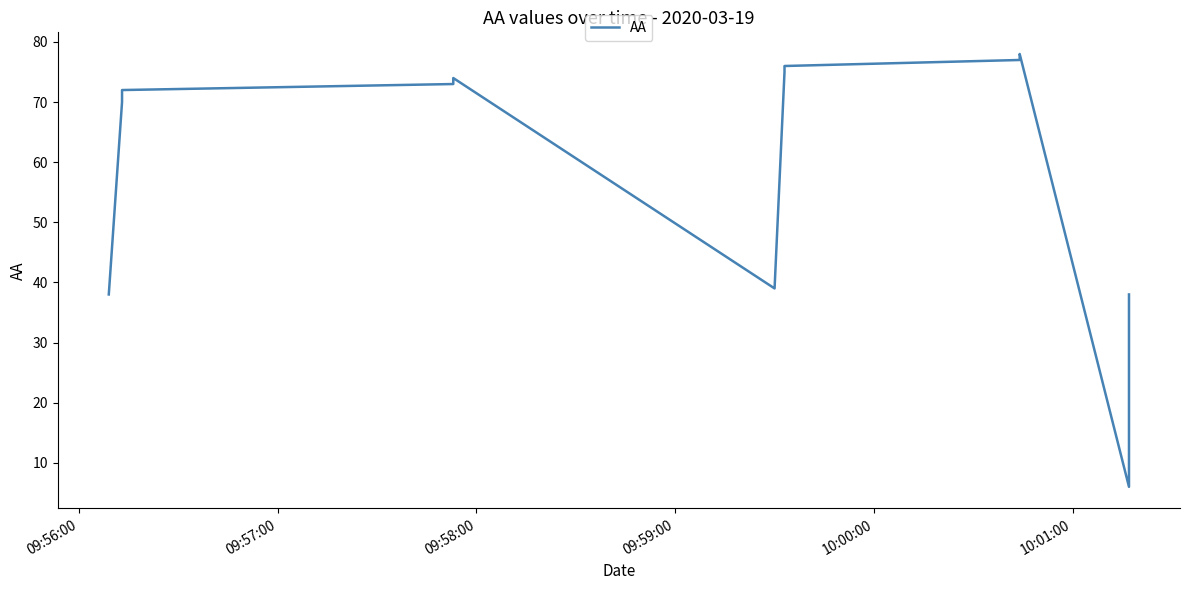

What is the sum of all values?

787